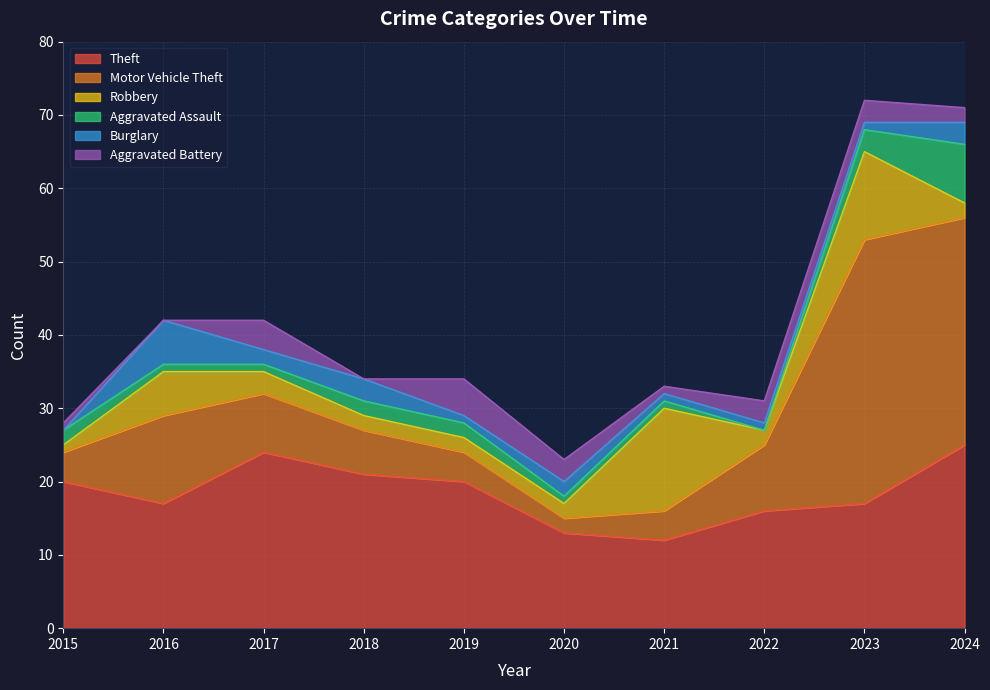

The Burglary series shows 3 at 2024. True or false?

True